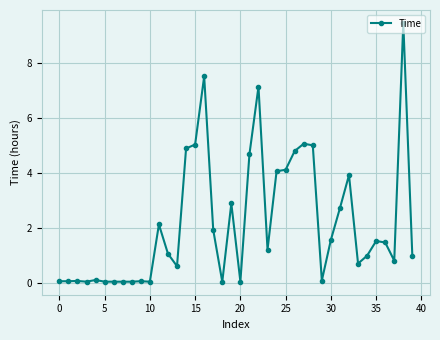

What is the sum of all values?

87.0